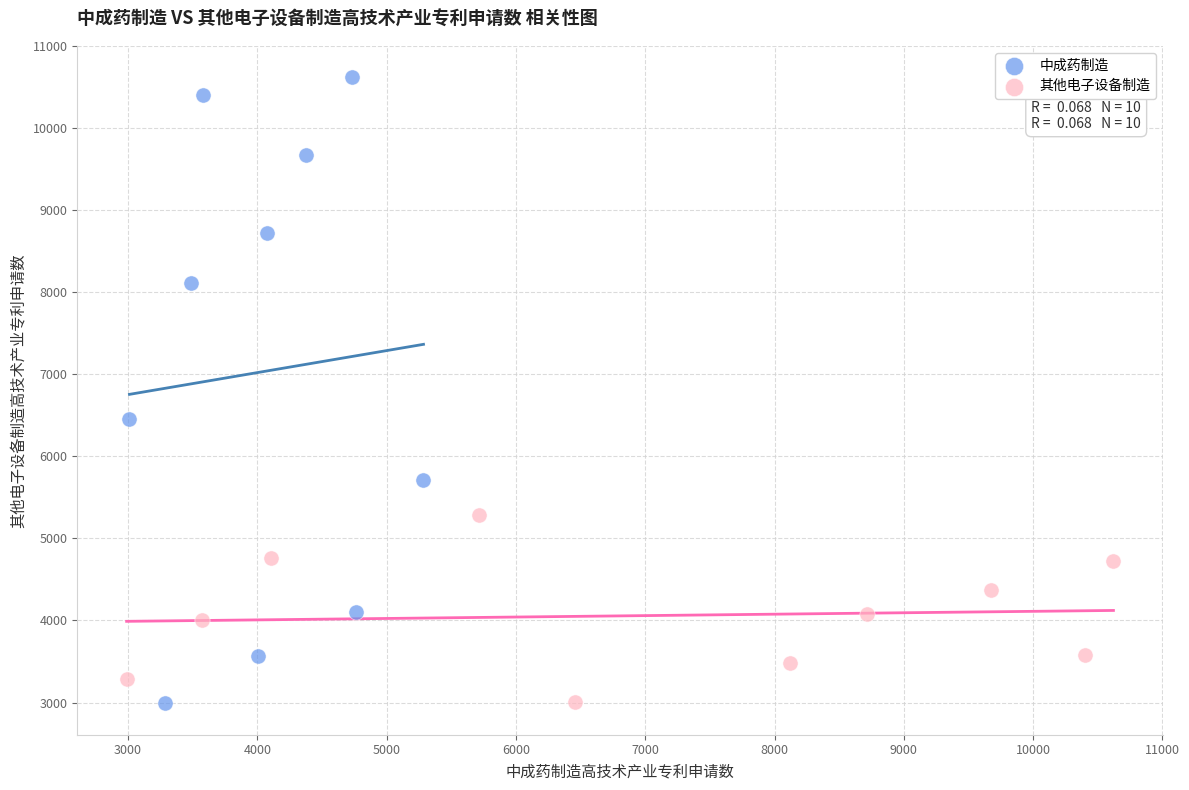

What are all the series names shown in the legend?

中成药制造, 其他电子设备制造